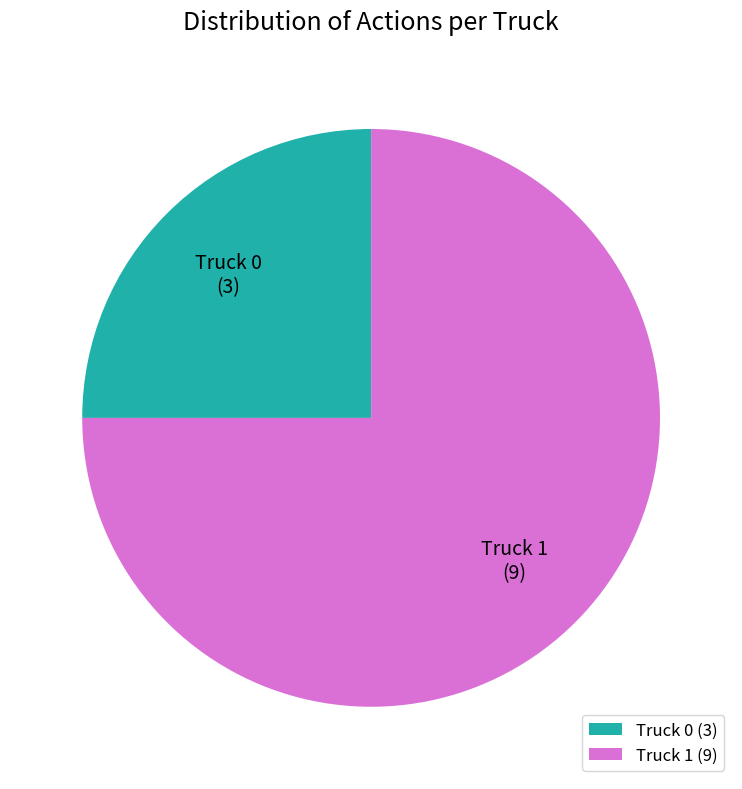

Is the sum of Truck 0 and Truck 1 greater than half?

Yes